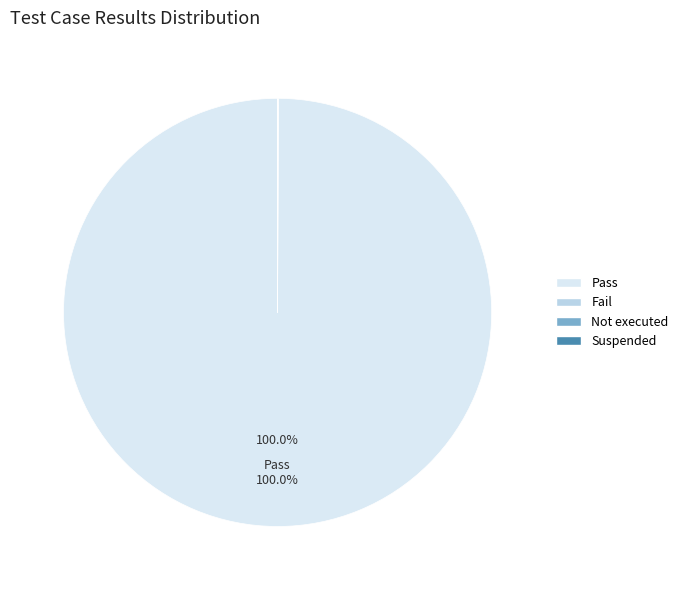

Is there any slice that represents more than half of the pie?

Yes